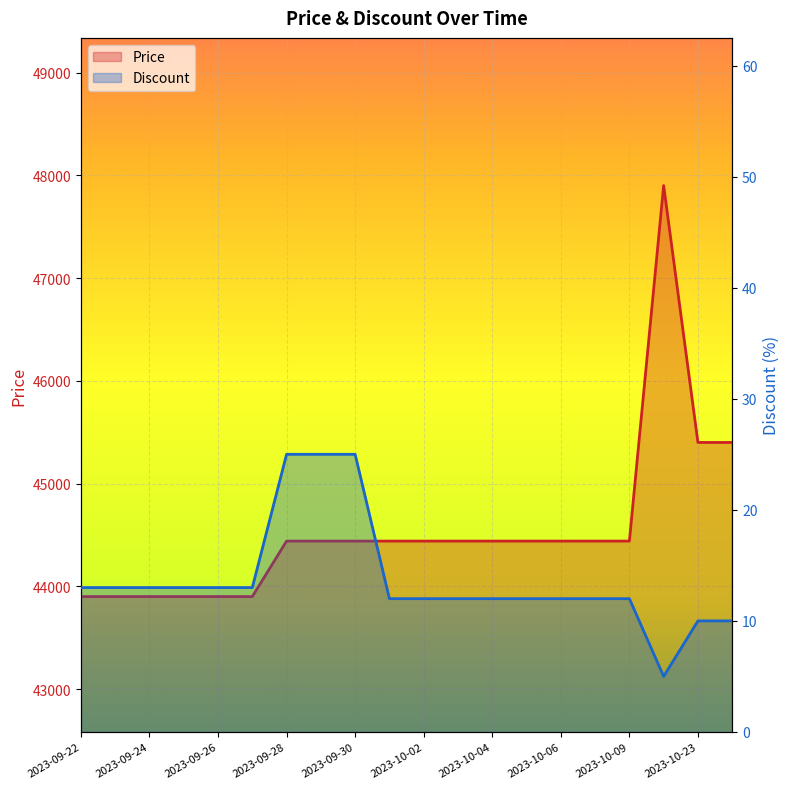

How many lines are shown in the chart?

2